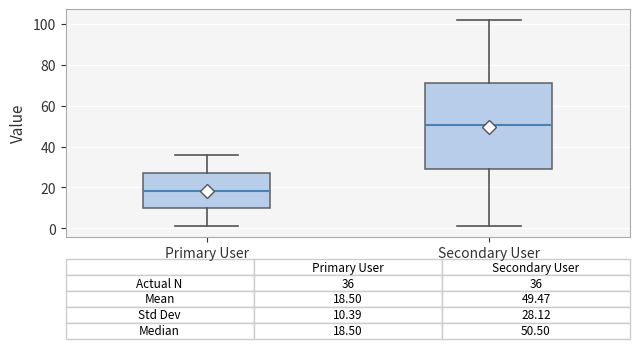

Which box's median line is the lowest?

Primary User